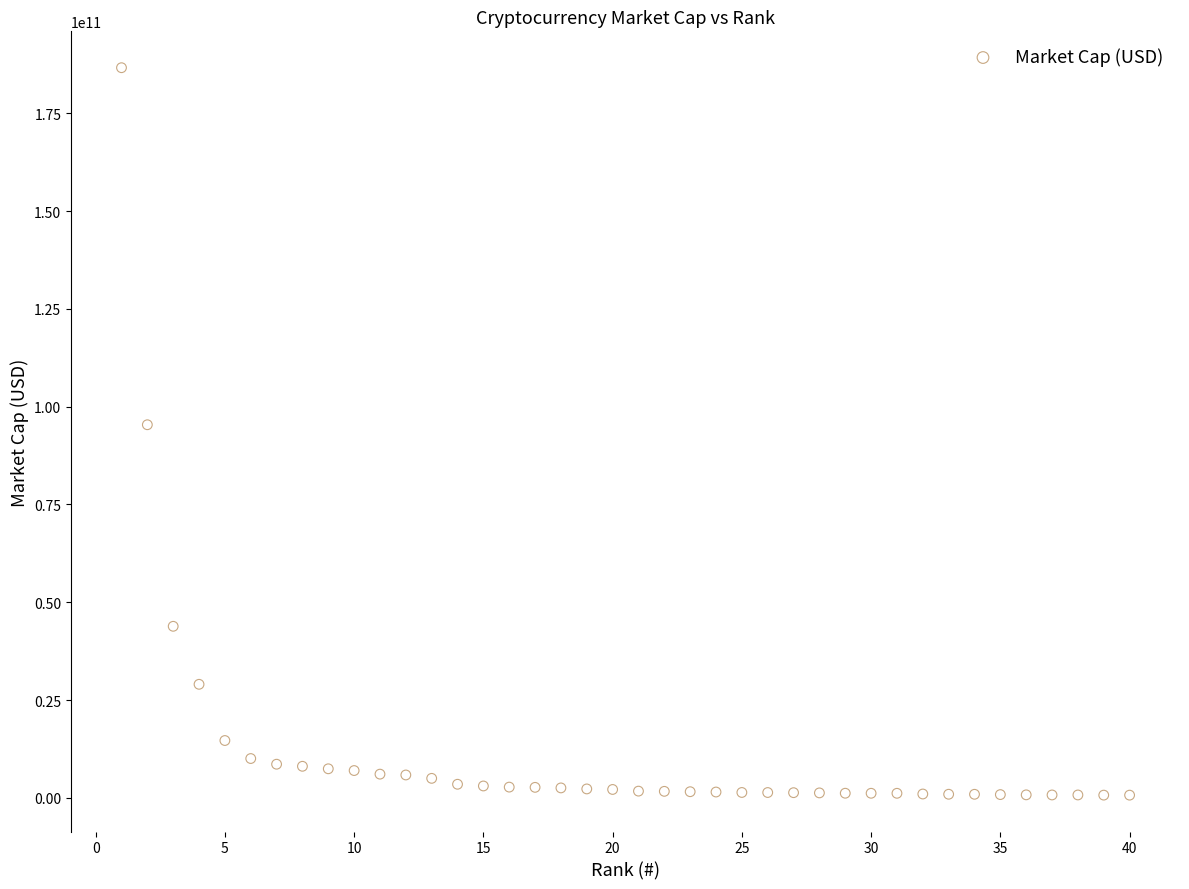

What is the range of X values (max minus min)?

39